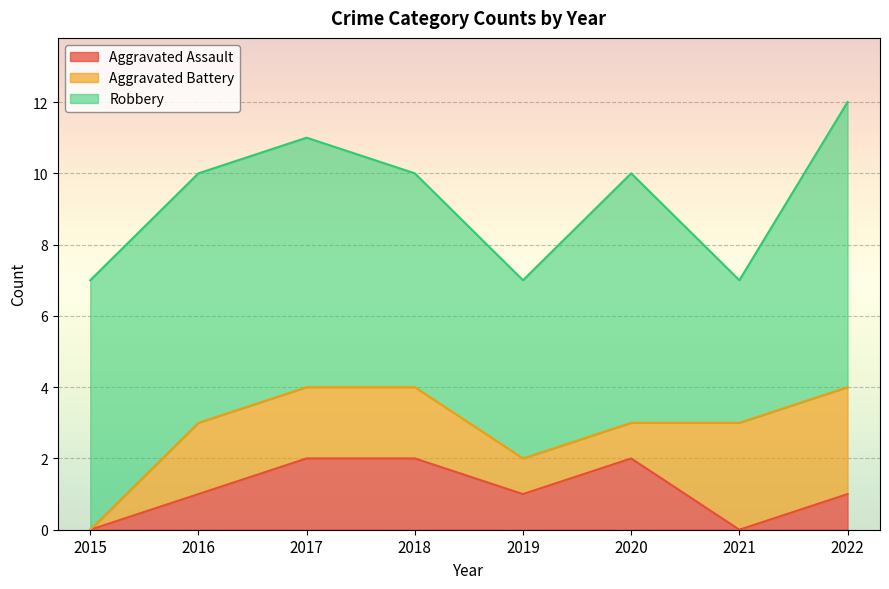

Is it true that Aggravated Battery equals 1 at 2019?

True